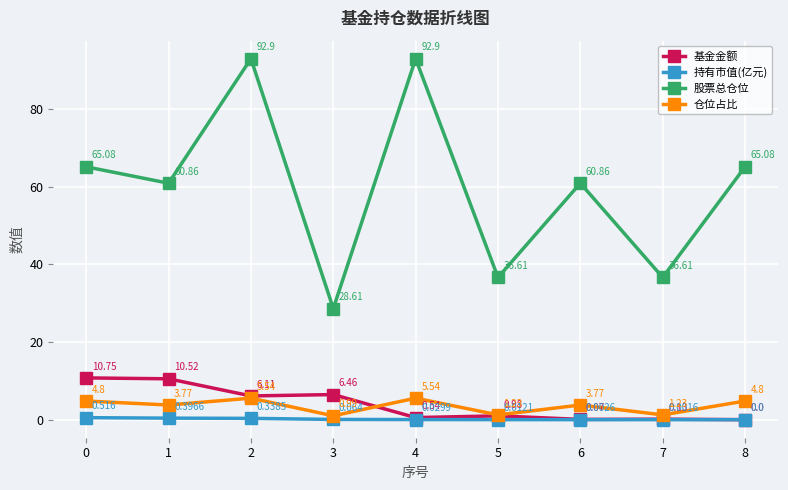

In 仓位占比, how many points are lower than both neighbors (excluding endpoints)?

4